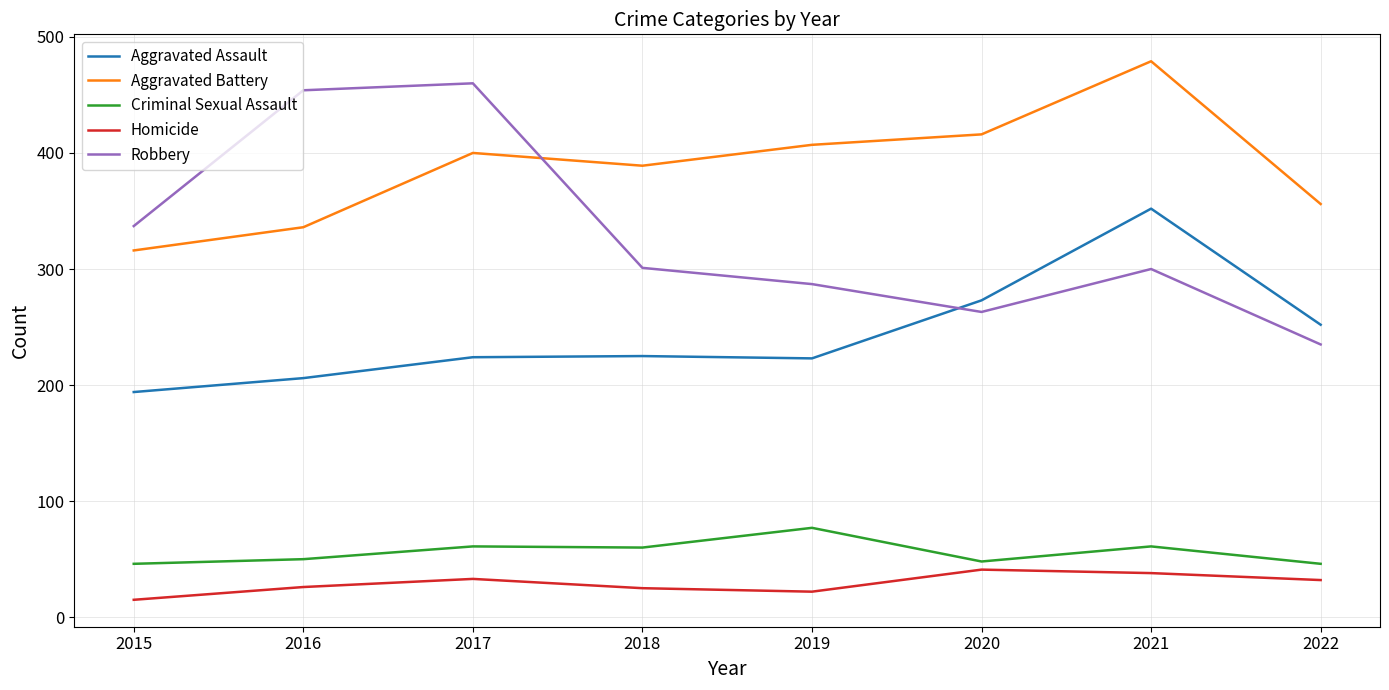

The value of Robbery at 2015 is 553. True or false?

False